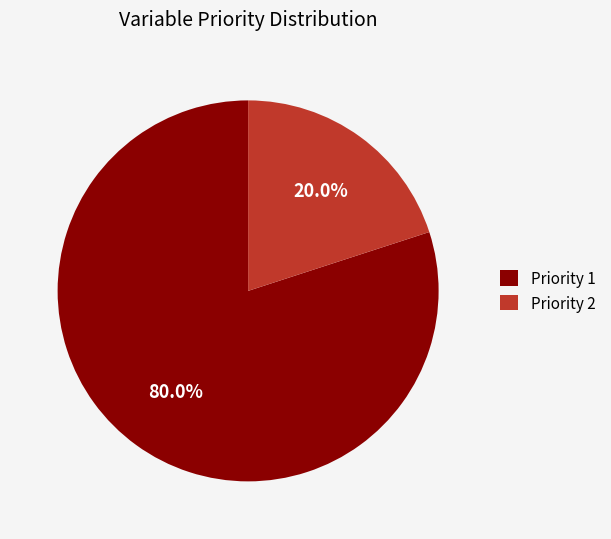

Count the number of slices in the pie.

2